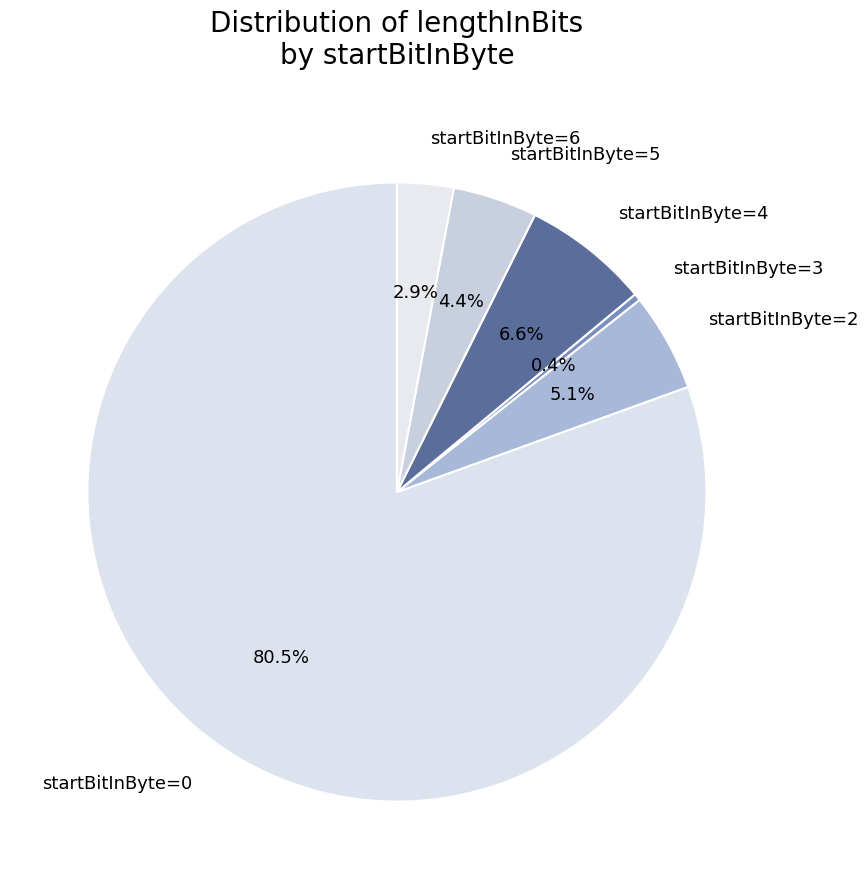

What is the ratio of the value at startBitInByte=6 to the value at startBitInByte=2?

0.6